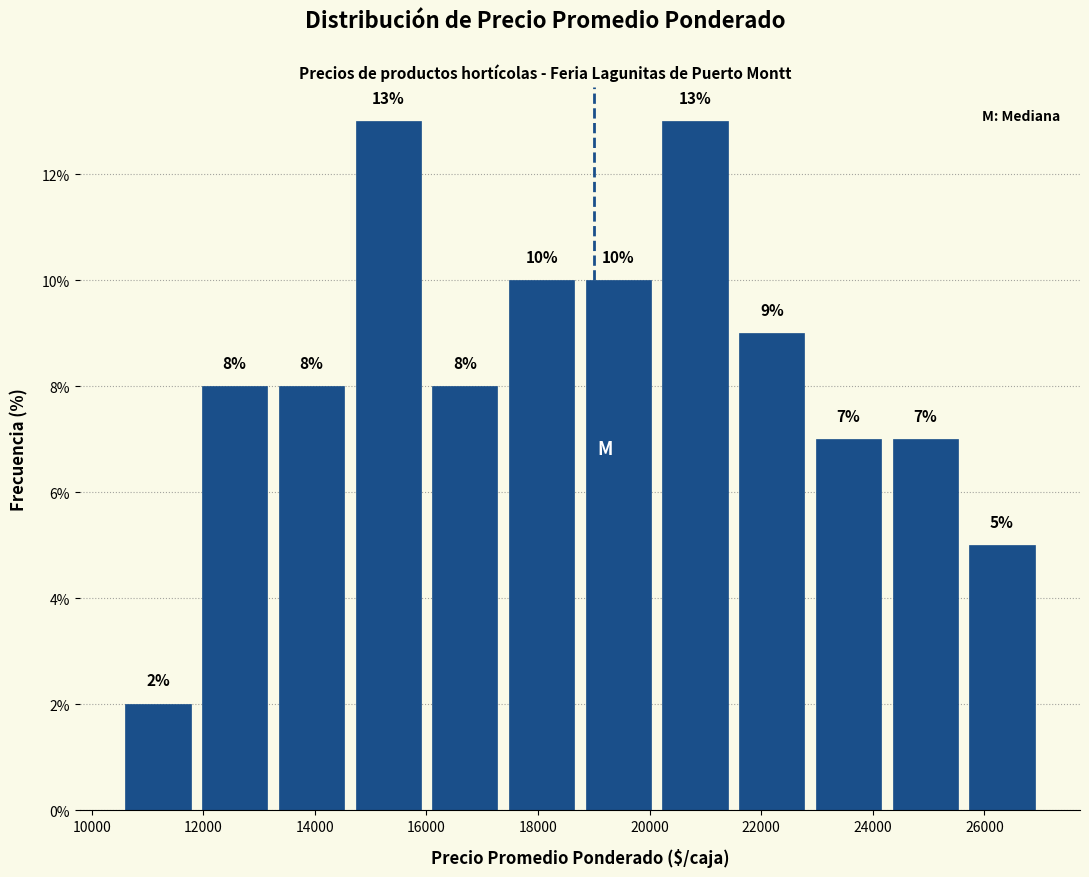

What is the height of the bar covering 11800 to 13200 on the x-axis? The bar edges are not printed on the chart, so give them approximately, as read against the axis.

8